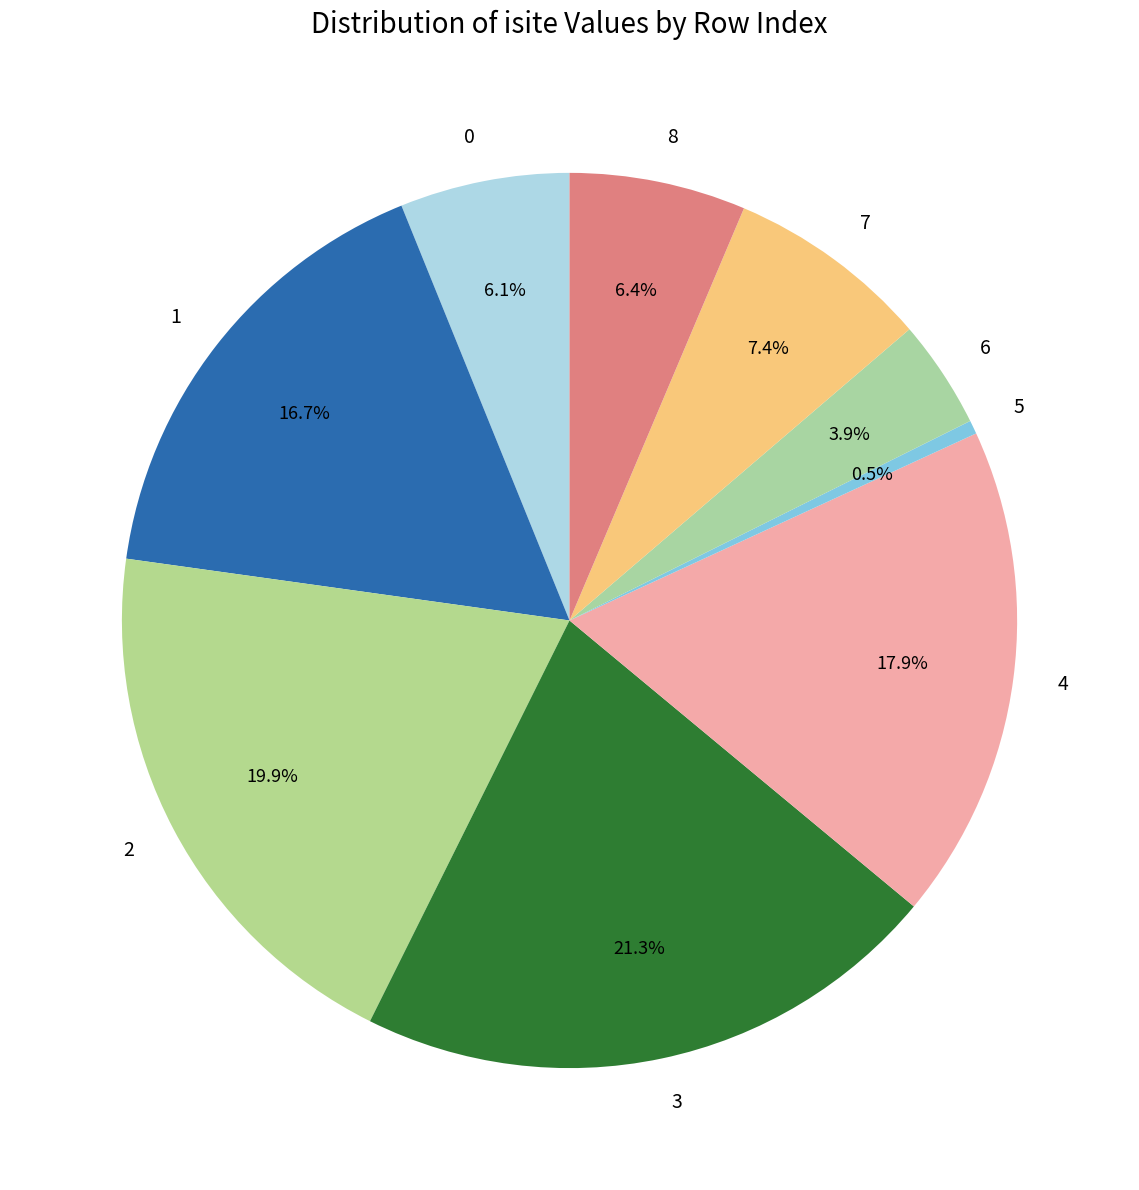

Combined, do 6 and 0 account for over 50%?

No